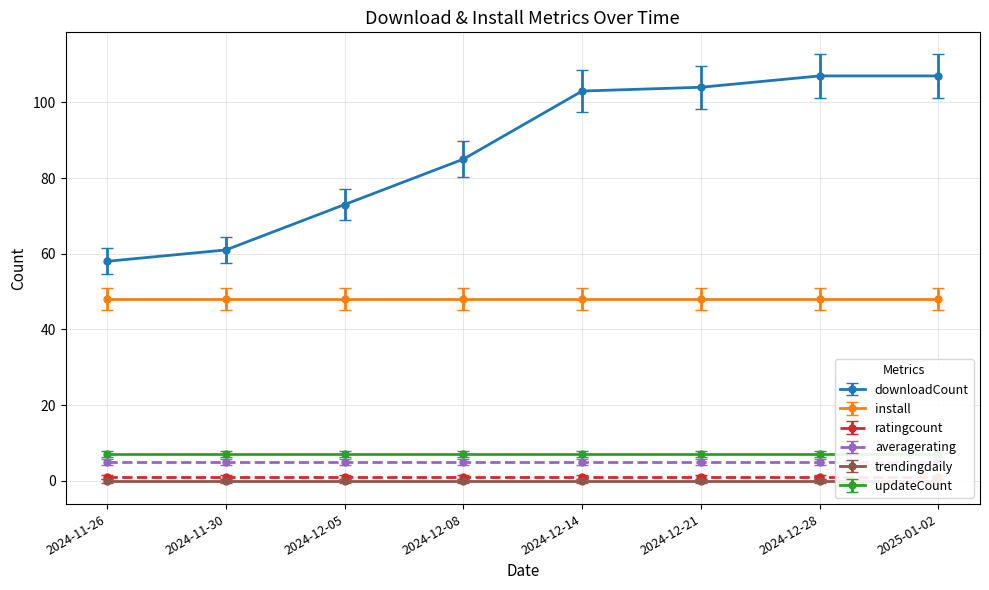

At 2024-12-28, list the series in order from largest to smallest.

downloadCount, install, updateCount, averagerating, ratingcount, trendingdaily